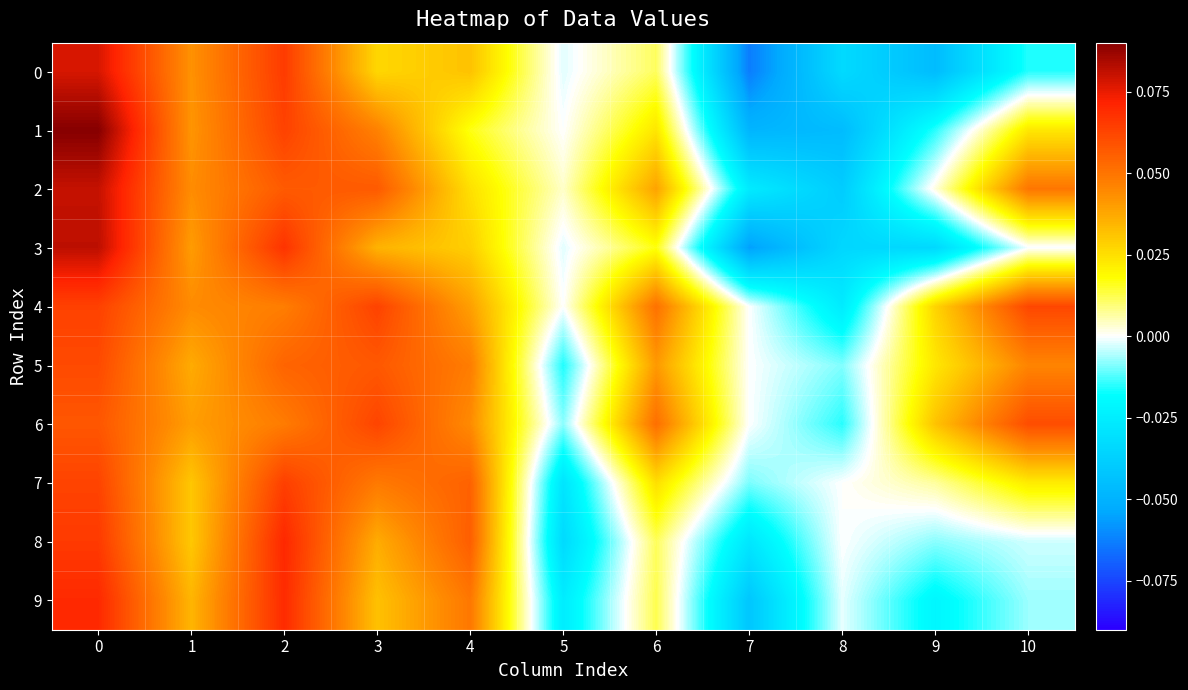

Which has a higher value, 10 or 1?

1